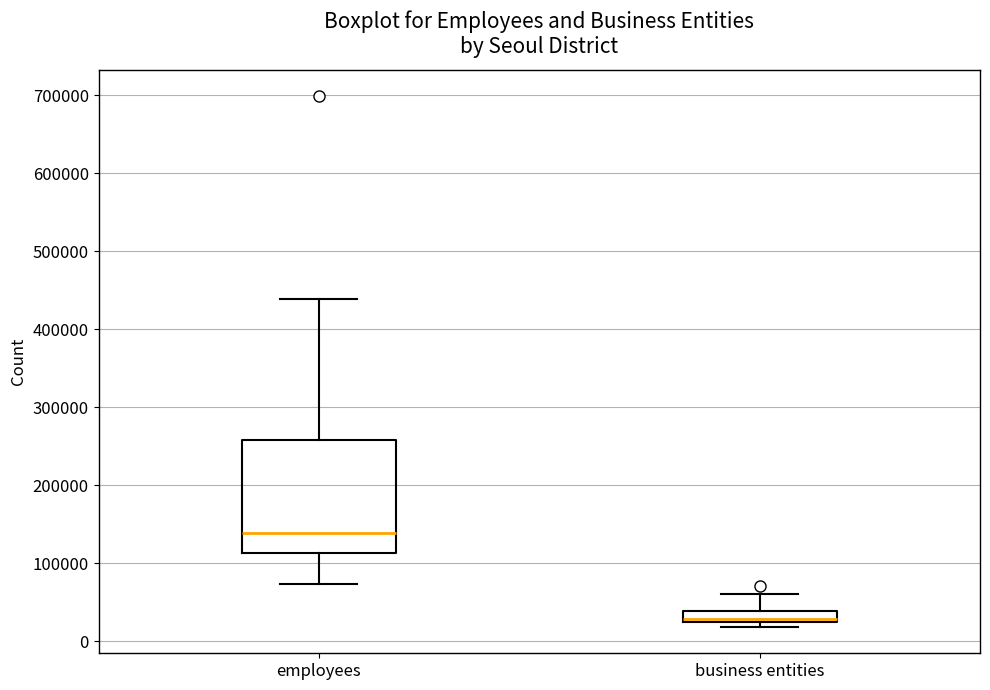

Which box's median line is the highest?

employees